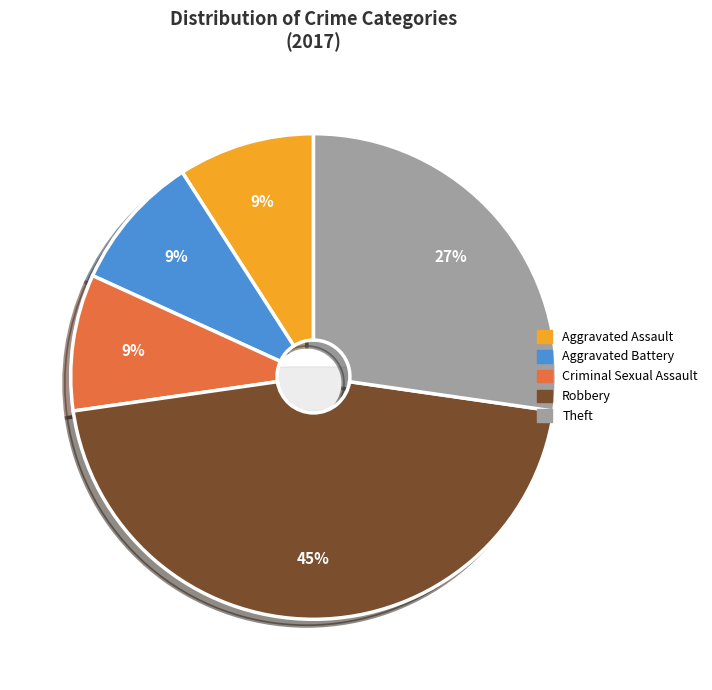

How many segments does this pie chart have?

5